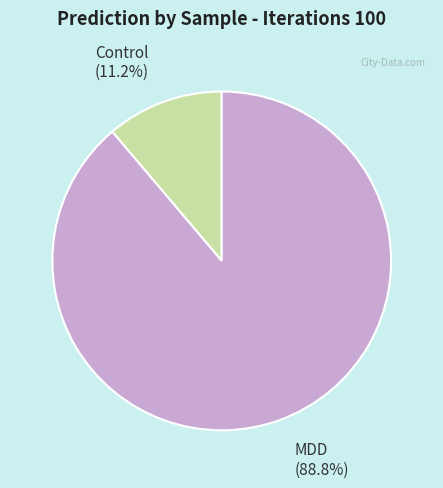

What is the largest slice in the pie chart?

MDD